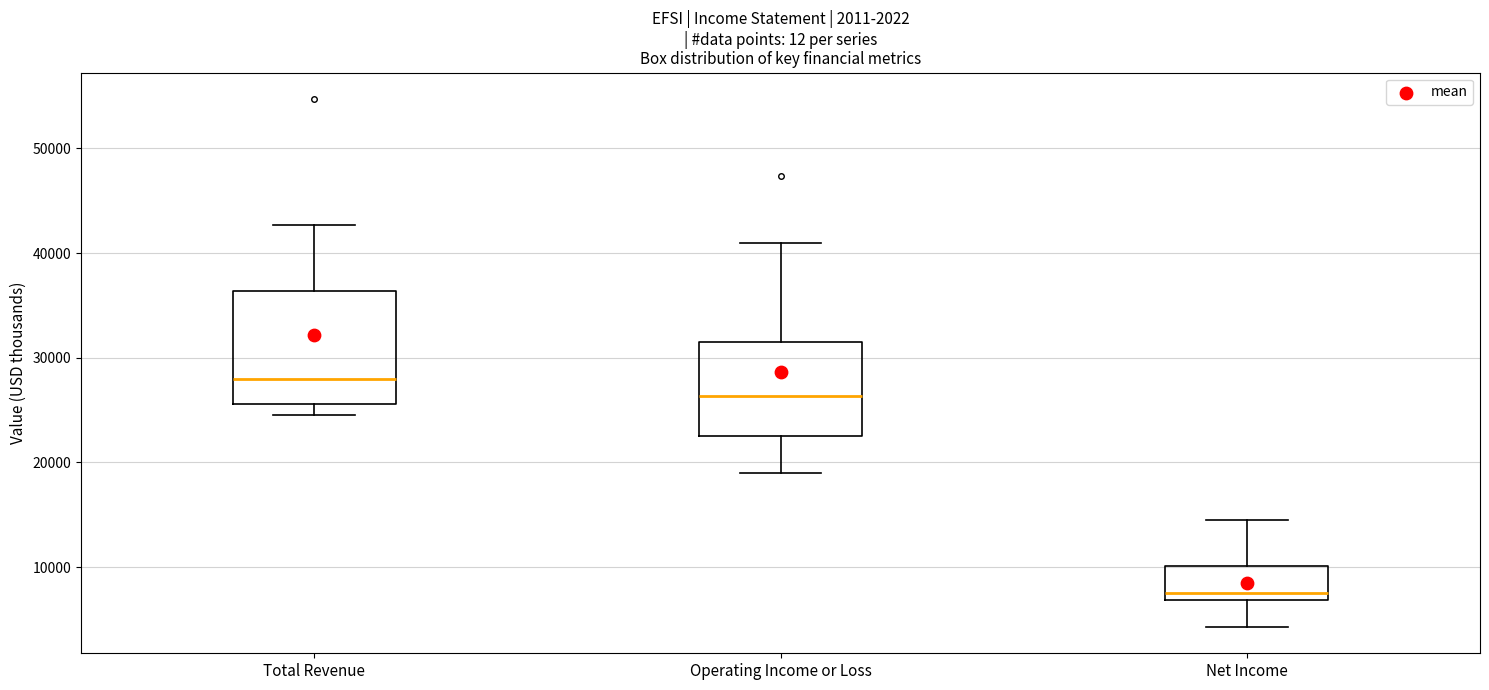

Reading left to right, transcribe this box plot: for each box, give where its median line is, the range the box spans, and where its two whiskers end, as read against the y-axis. The values are not printed on the chart, so give them approximately, as read against the axis.

Total Revenue: median 28000, box 26000 to 36000, whiskers 25000 to 43000
Operating Income or Loss: median 26000, box 23000 to 32000, whiskers 19000 to 41000
Net Income: median 8000, box 7000 to 10000, whiskers 4000 to 15000